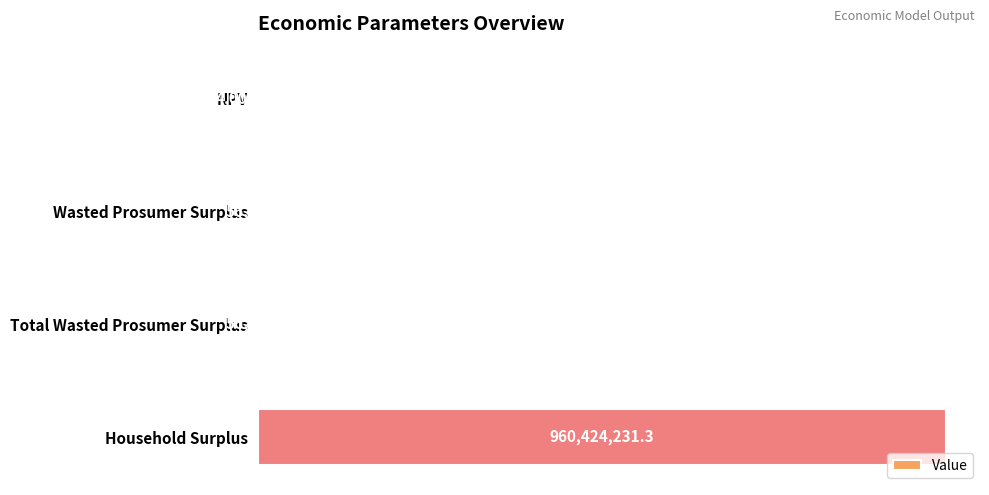

Approximately how many times larger is the value at Total Wasted Prosumer Surplus compared to Wasted Prosumer Surplus?

1.0